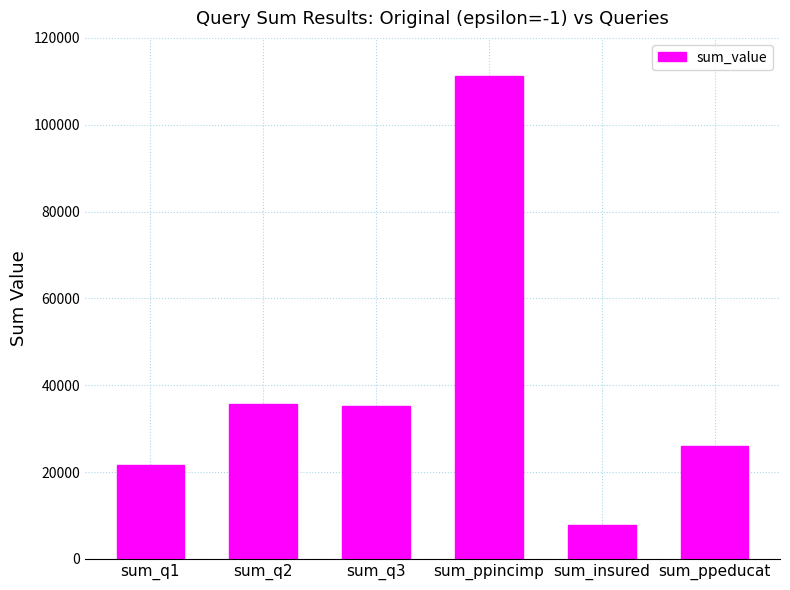

What is the sum of the values at sum_insured and sum_ppeducat?

33874